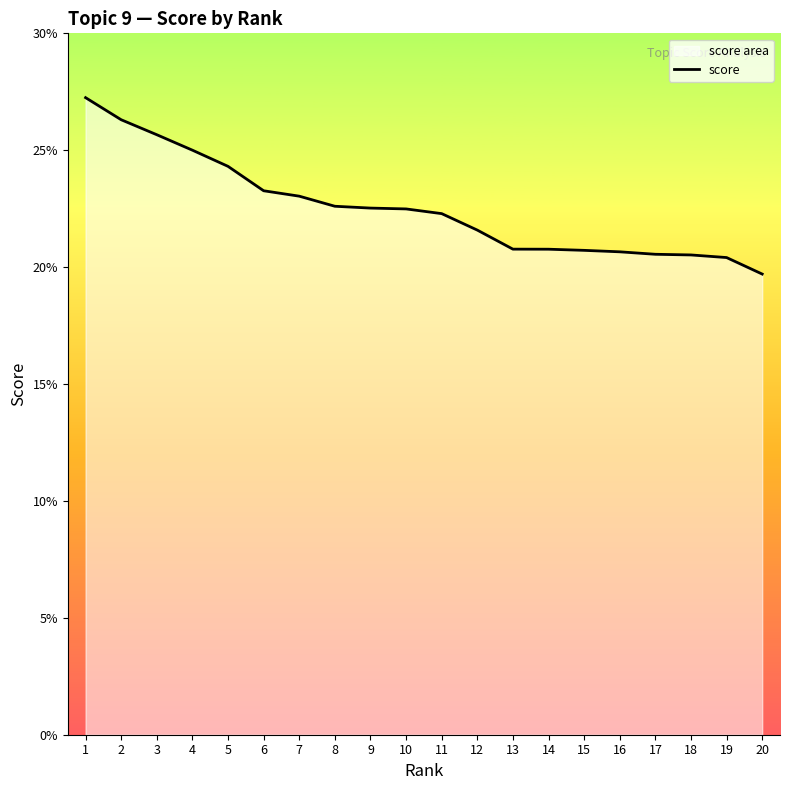

At which category does the chart reach its peak across all series?

1